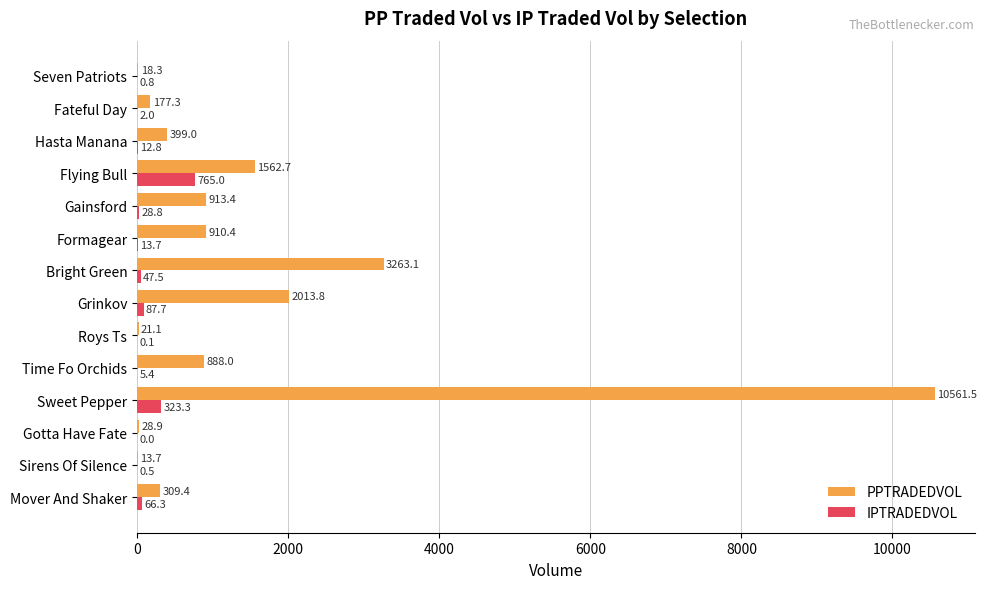

Is it true that IPTRADEDVOL equals 28.8 at Gainsford?

True